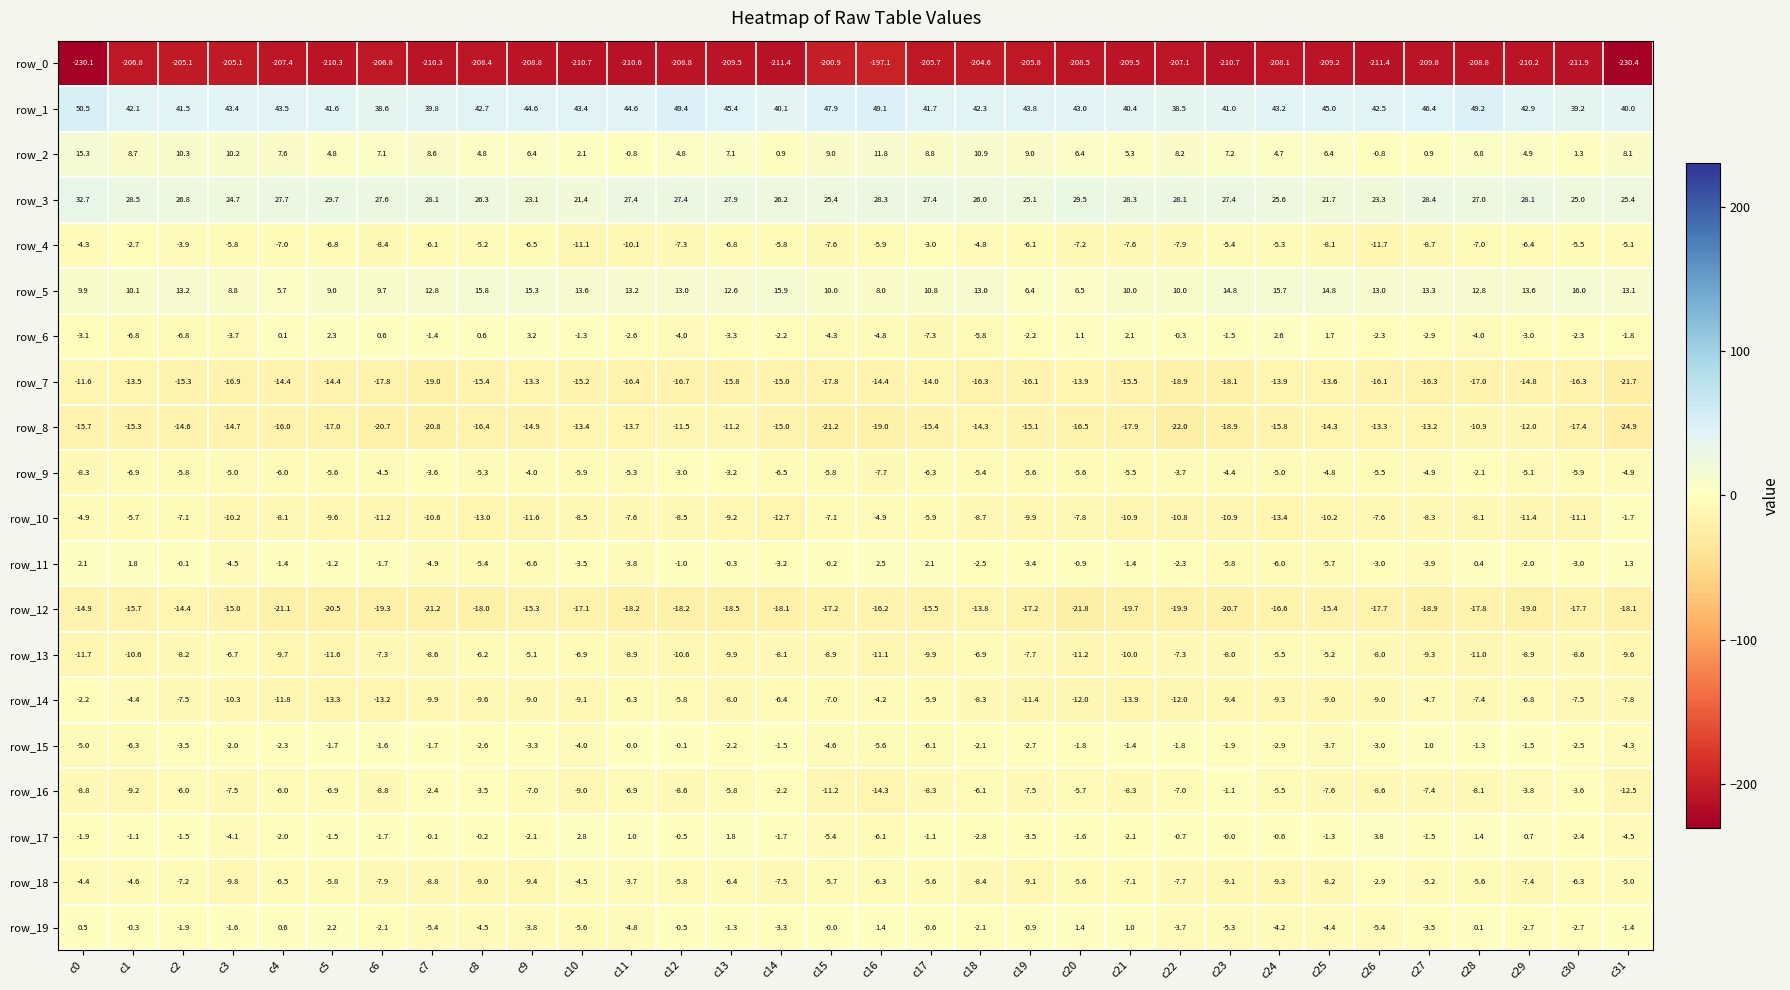

What is the difference between the row_6 values at c12 and c23?

2.5